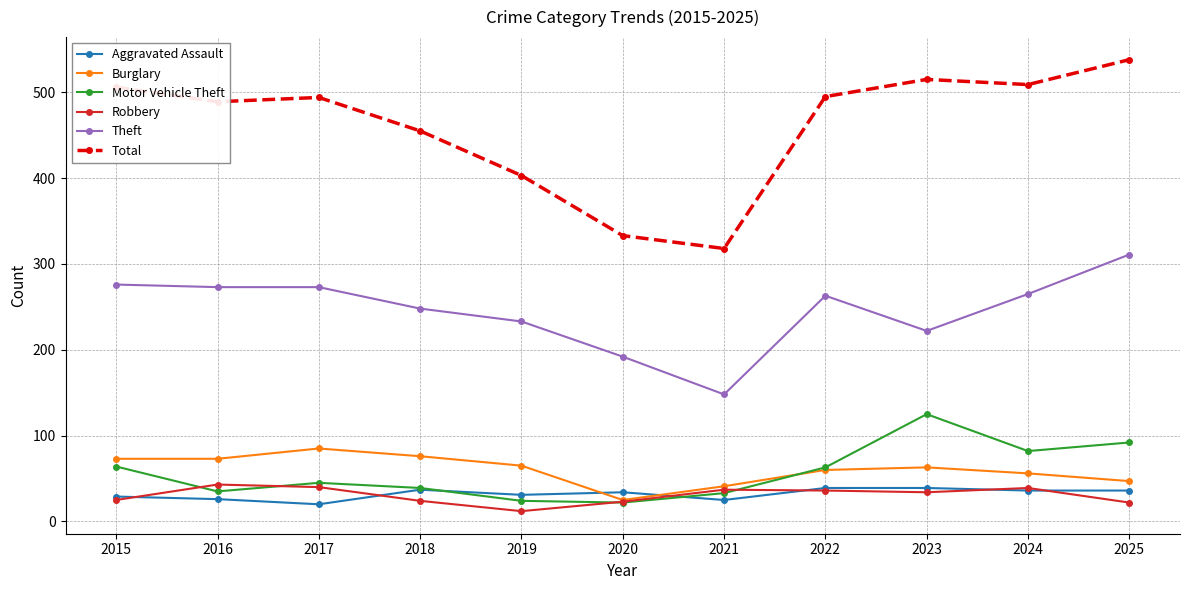

Which series has the widest spread of values?

Total